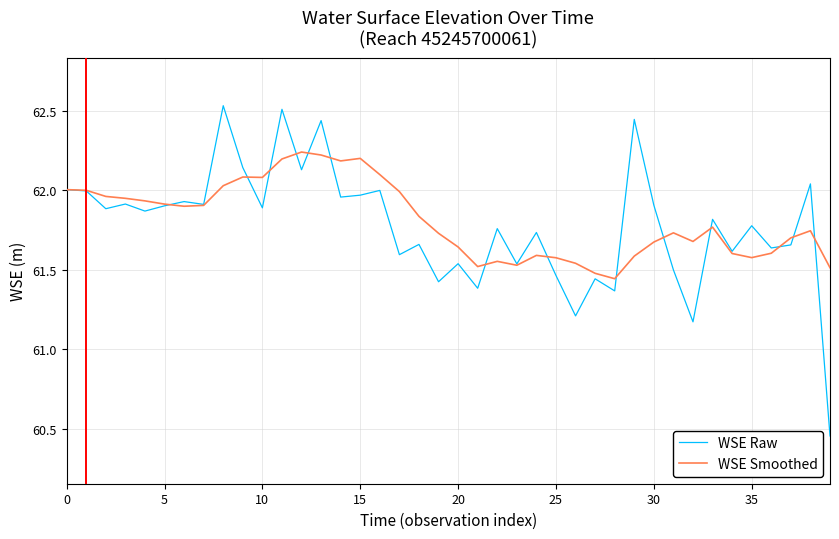

Rank the series by their maximum value, from highest to lowest.

WSE Raw, WSE Smoothed